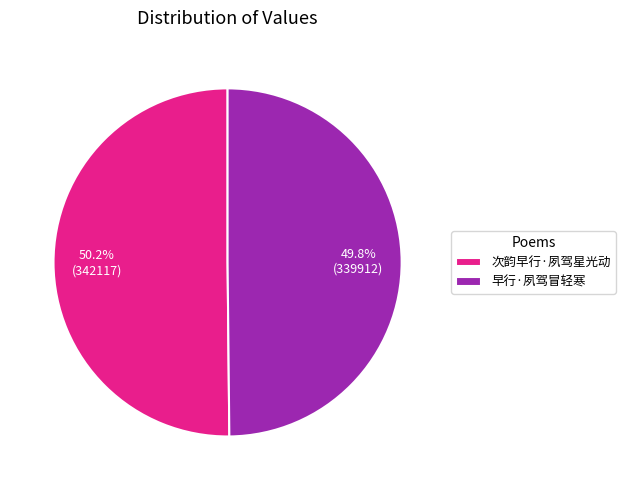

What is the ratio of the value at 早行·夙驾冒轻寒 to the value at 次韵早行·夙驾星光动?

1.0